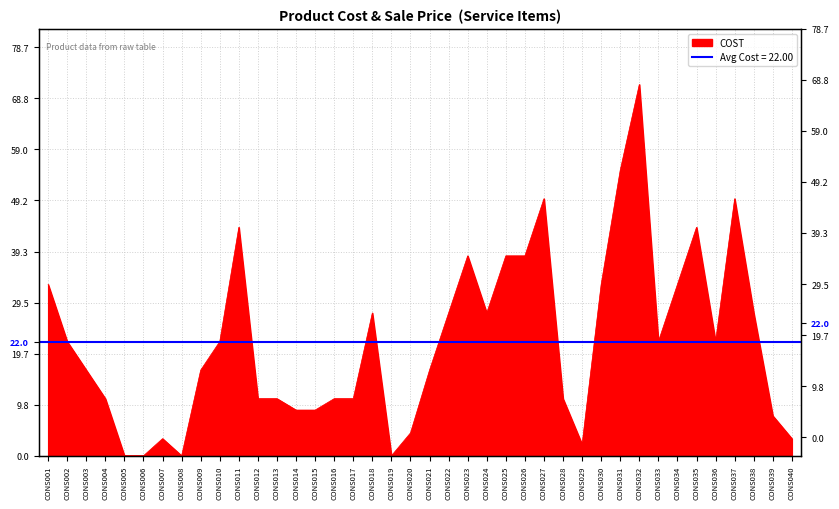

What is the sum of all values?

880.0